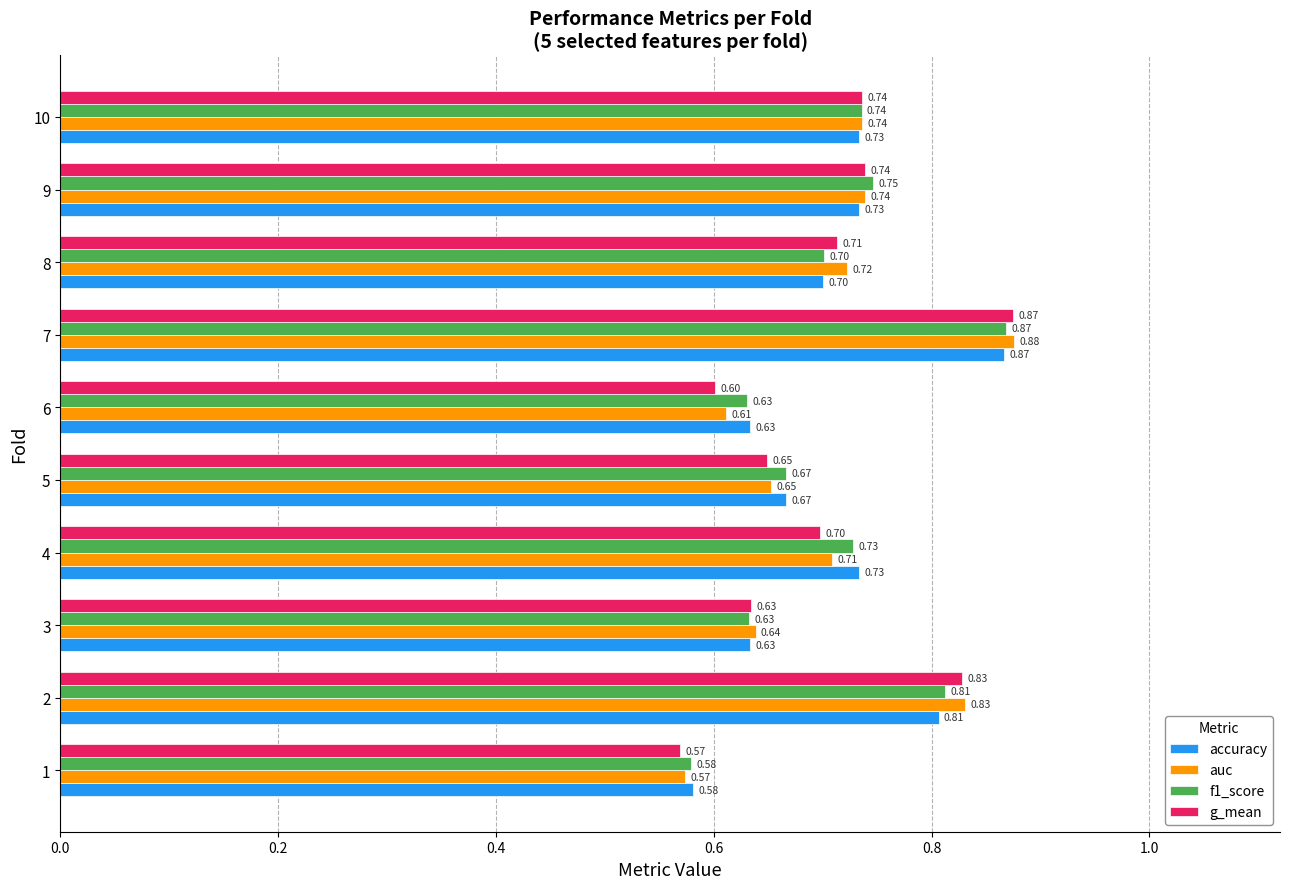

What is the total value across all series at 7?

3.5